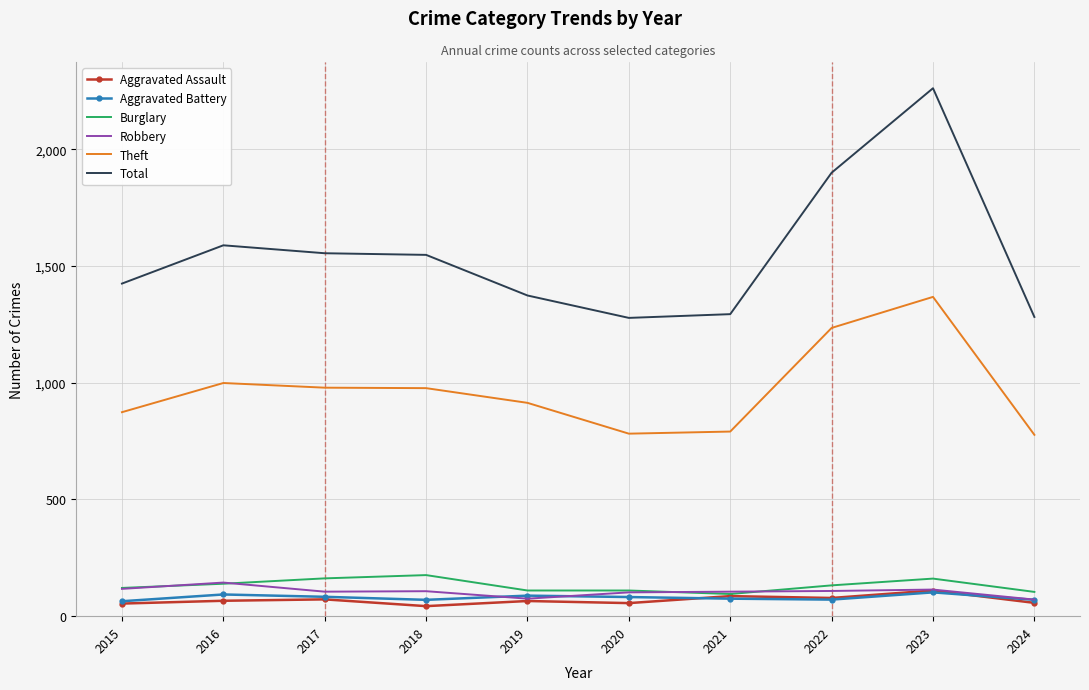

What is the sum of all Theft values?

9696